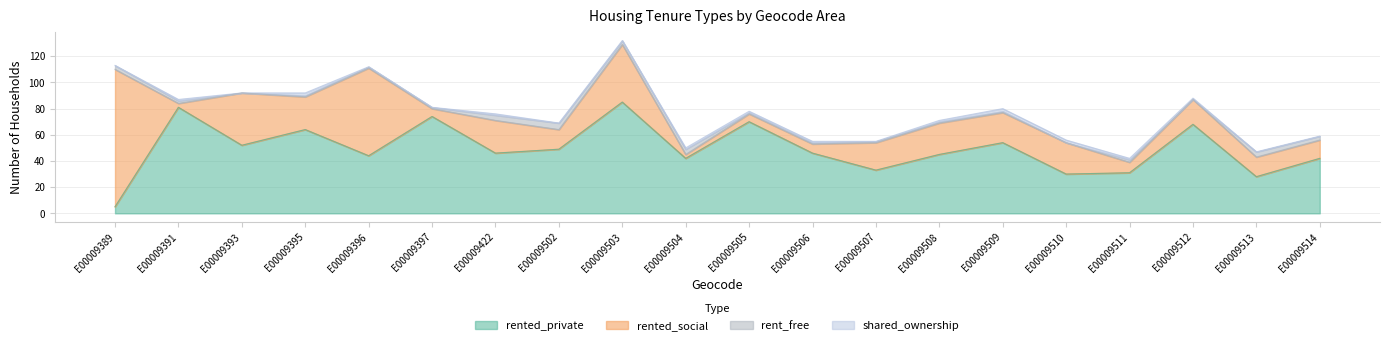

Between E00009395 and E00009509, which is larger?

E00009395